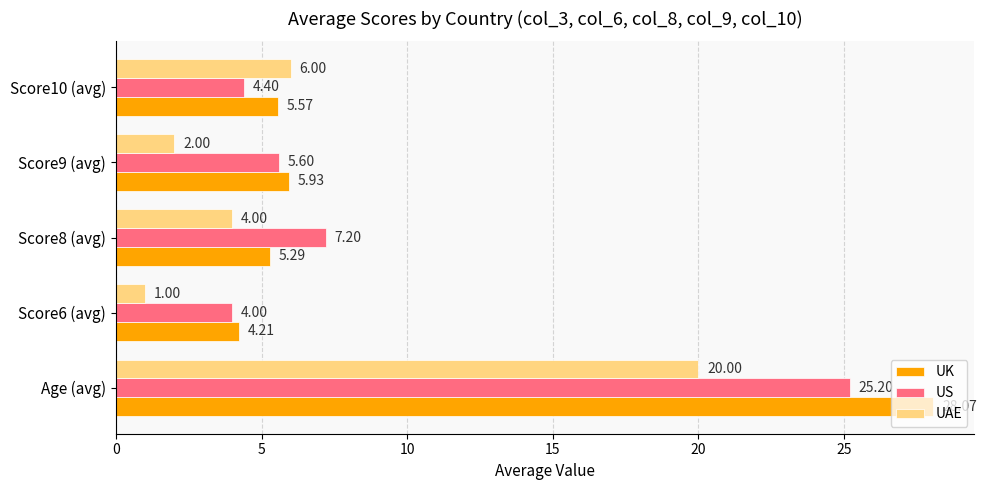

How many values in the UK series exceed 5?

4